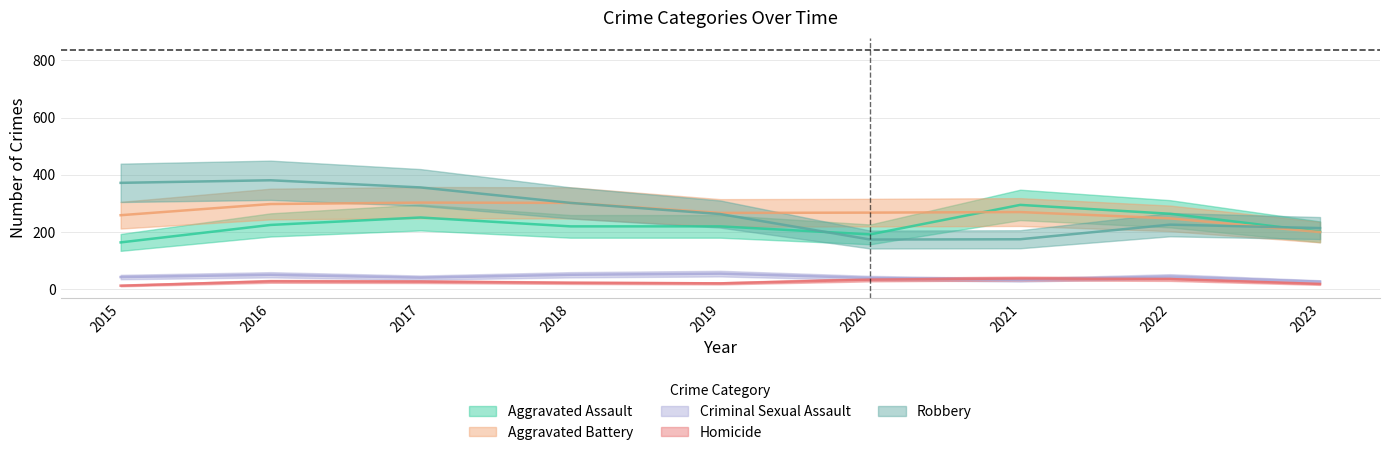

True or false: Aggravated Assault has a value of 351 at 2016.

False